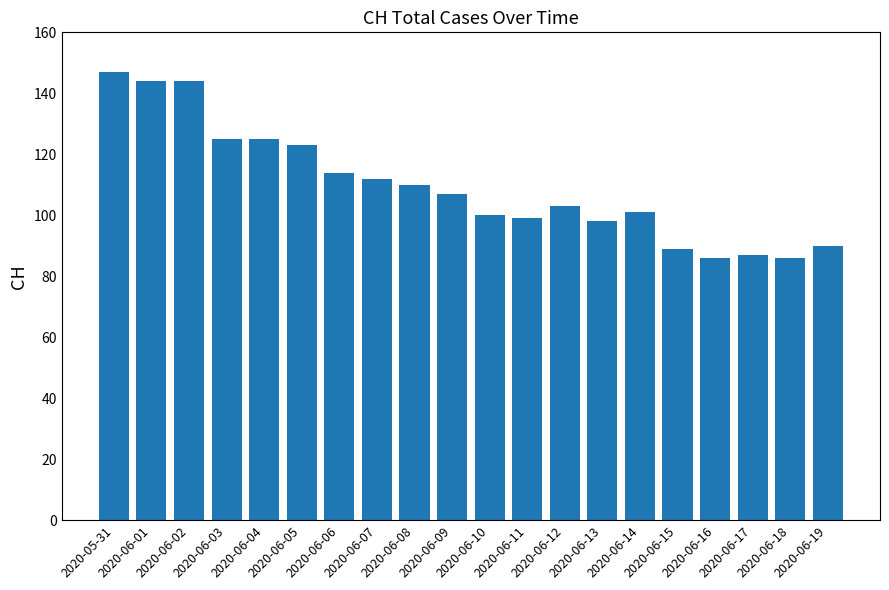

Reading right to left, extract all data points from this chart.

2020-06-19=90	2020-06-18=86	2020-06-17=87	2020-06-16=86	2020-06-15=89	2020-06-14=101	2020-06-13=98	2020-06-12=103	2020-06-11=99	2020-06-10=100	2020-06-09=107	2020-06-08=110	2020-06-07=112	2020-06-06=114	2020-06-05=123	2020-06-04=125	2020-06-03=125	2020-06-02=144	2020-06-01=144	2020-05-31=147